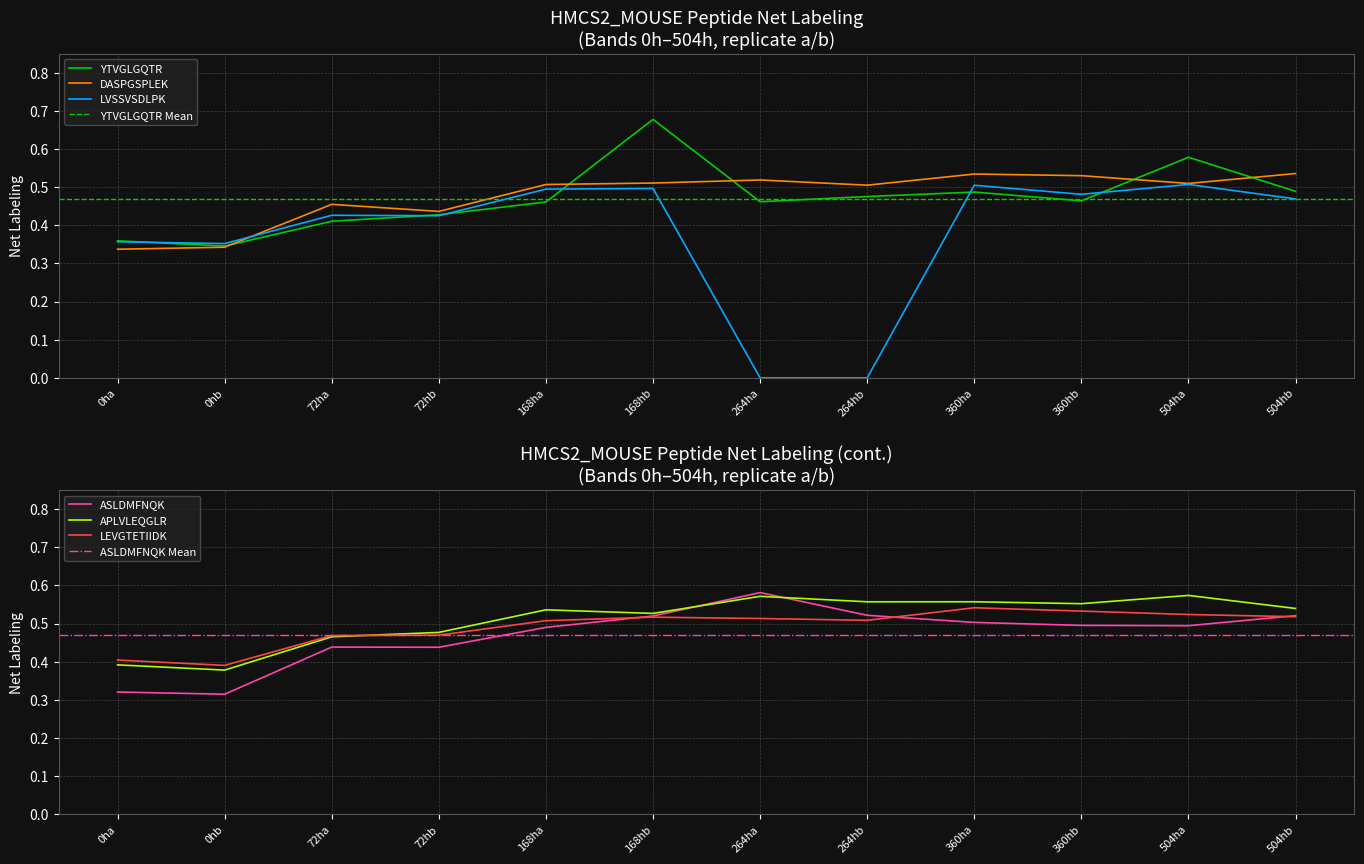

Between 168ha and 264hb, which series saw the biggest shift?

LVSSVSDLPK